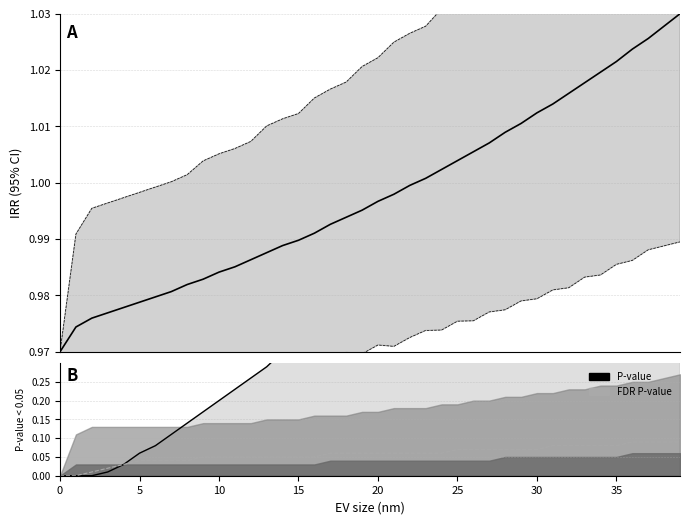

What is the value of the col_1_upper point at the 17th from the left?

1.0